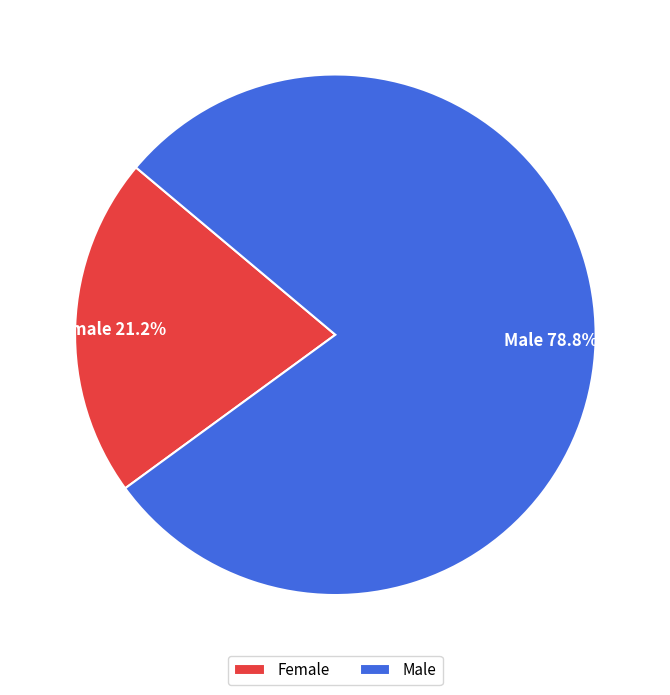

How many slices are in this pie chart?

2